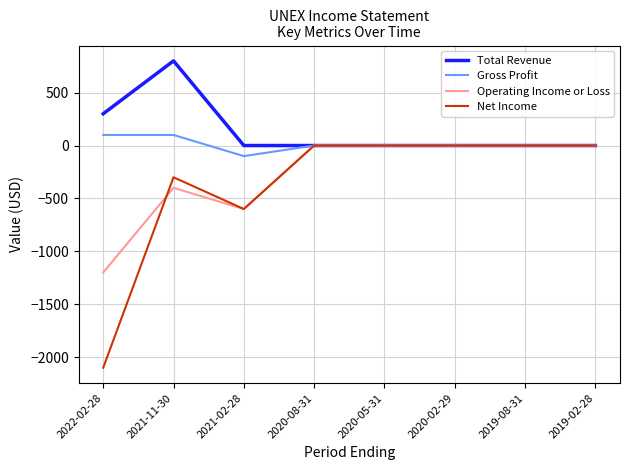

List the series in order of their overall mean, lowest first.

Net Income, Operating Income or Loss, Gross Profit, Total Revenue